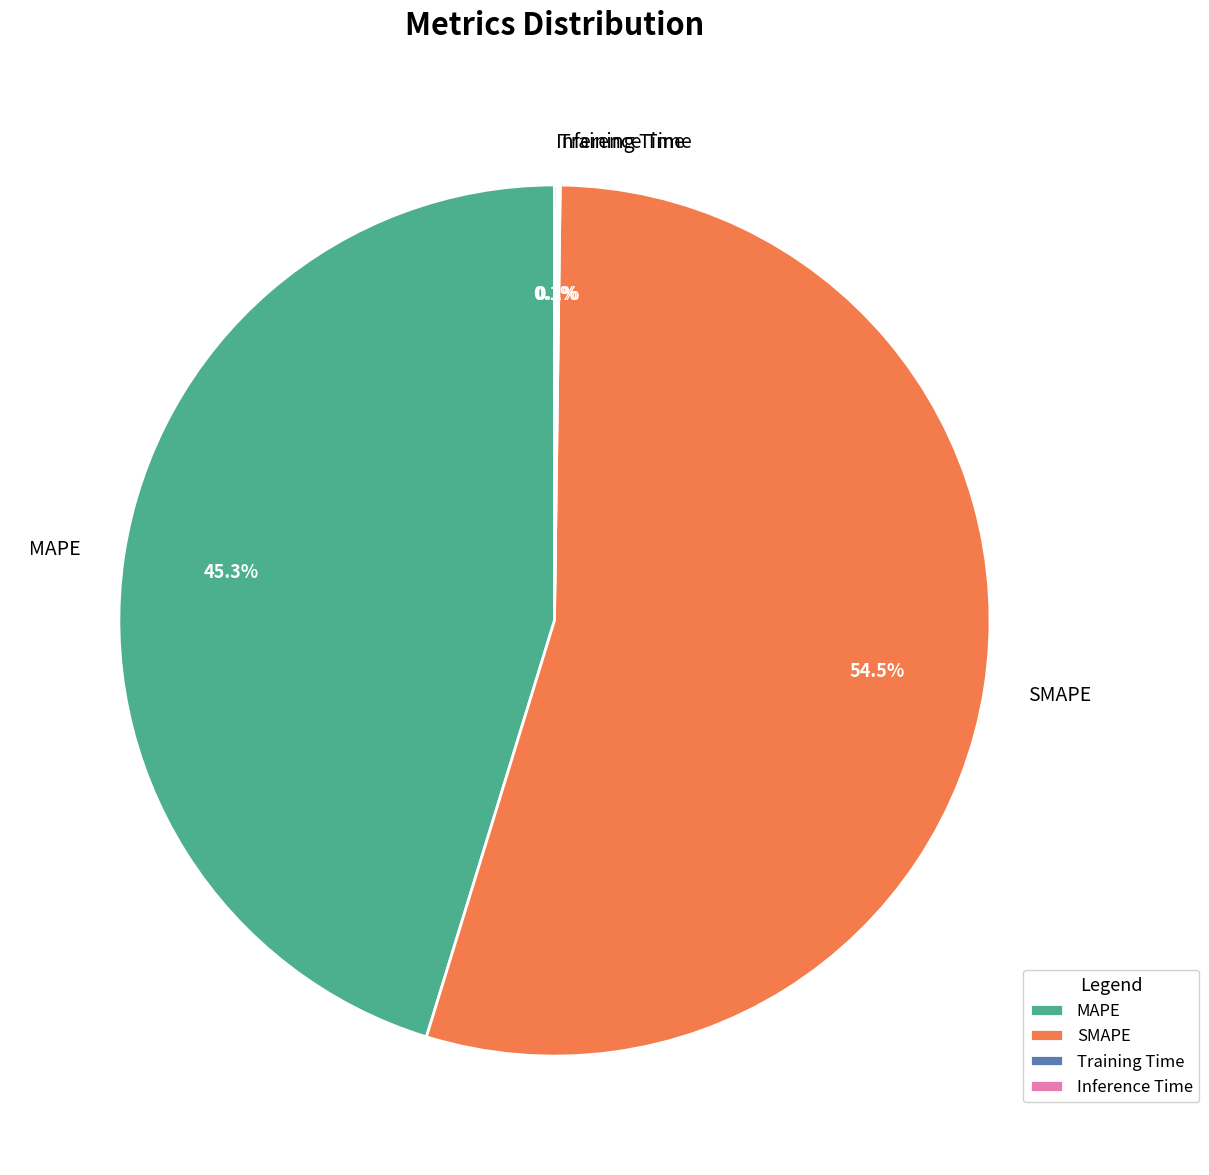

Which category accounts for the majority?

SMAPE